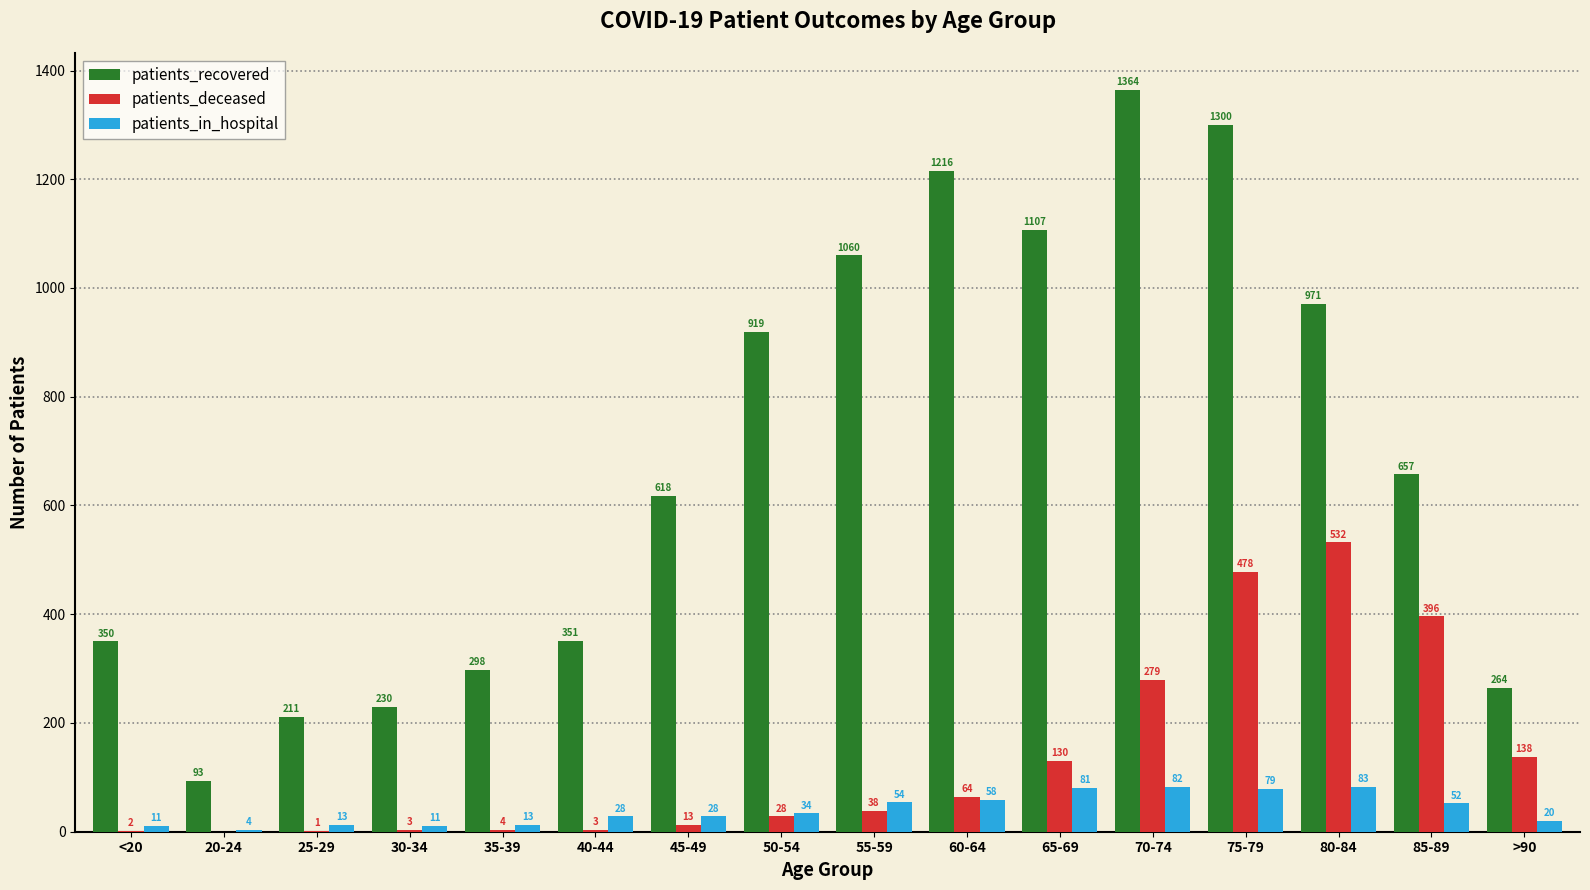

Count the number of categories in the chart.

16